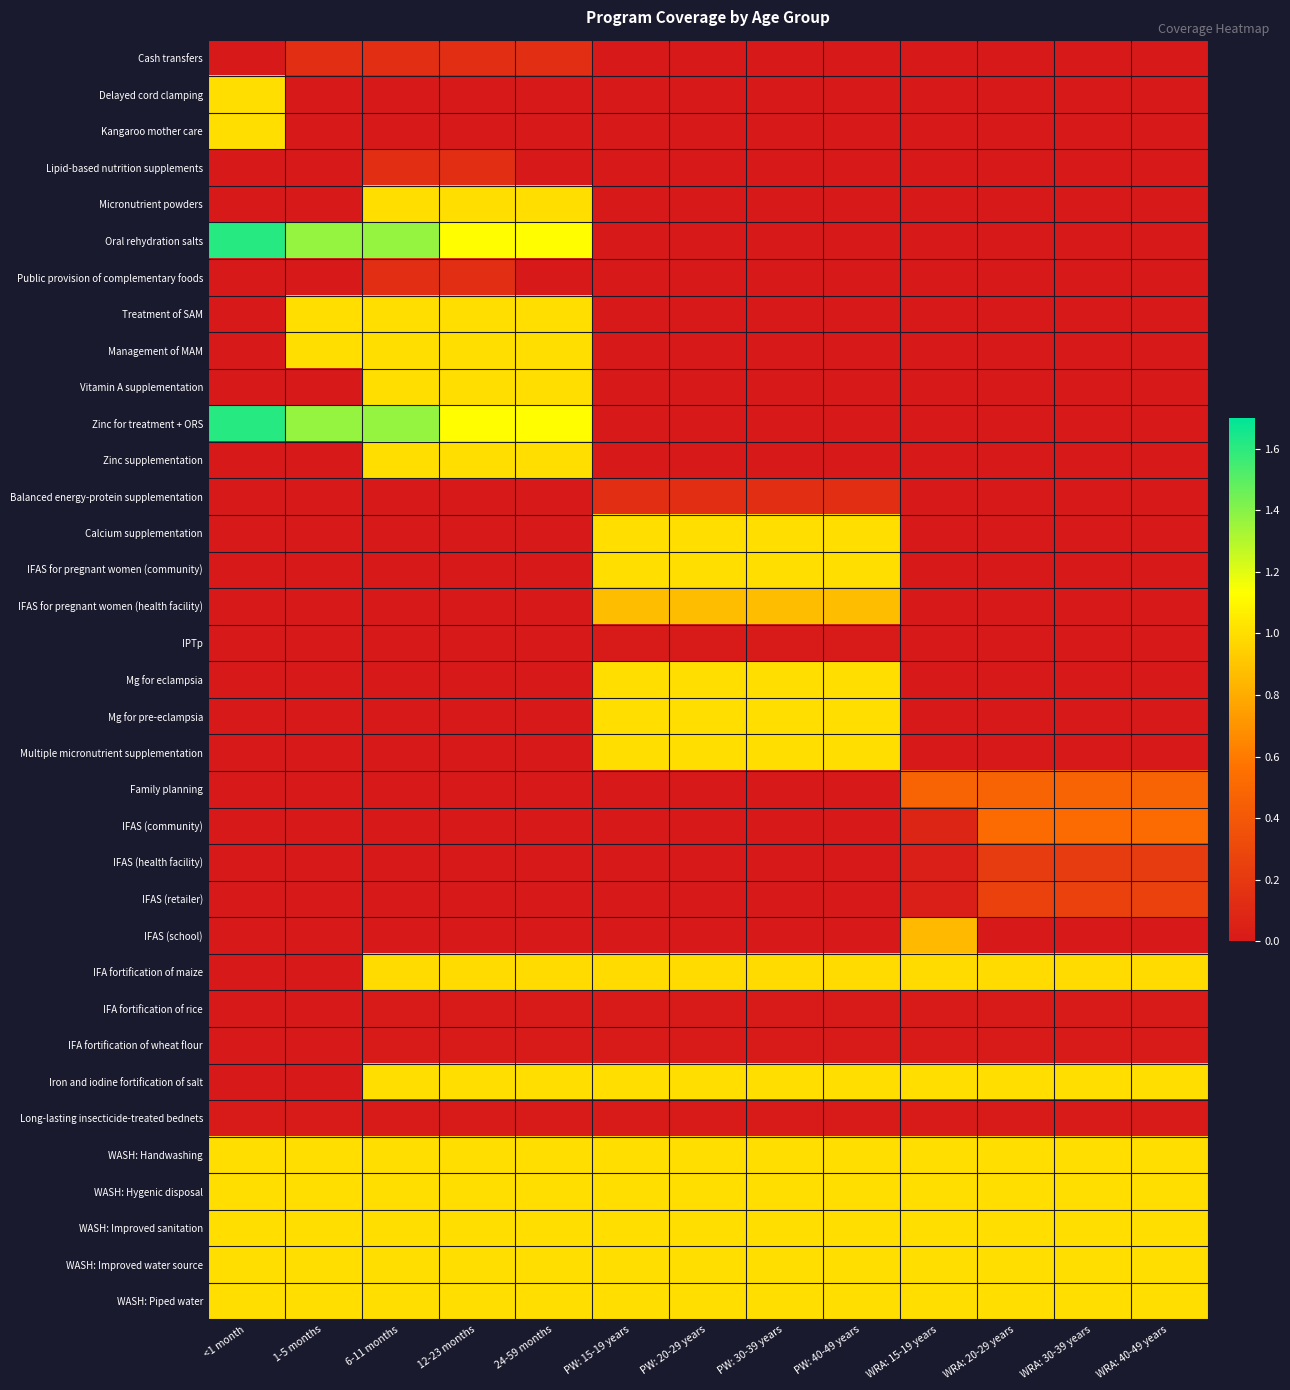

What is the difference between the highest and lowest values at <1 month?

1.6